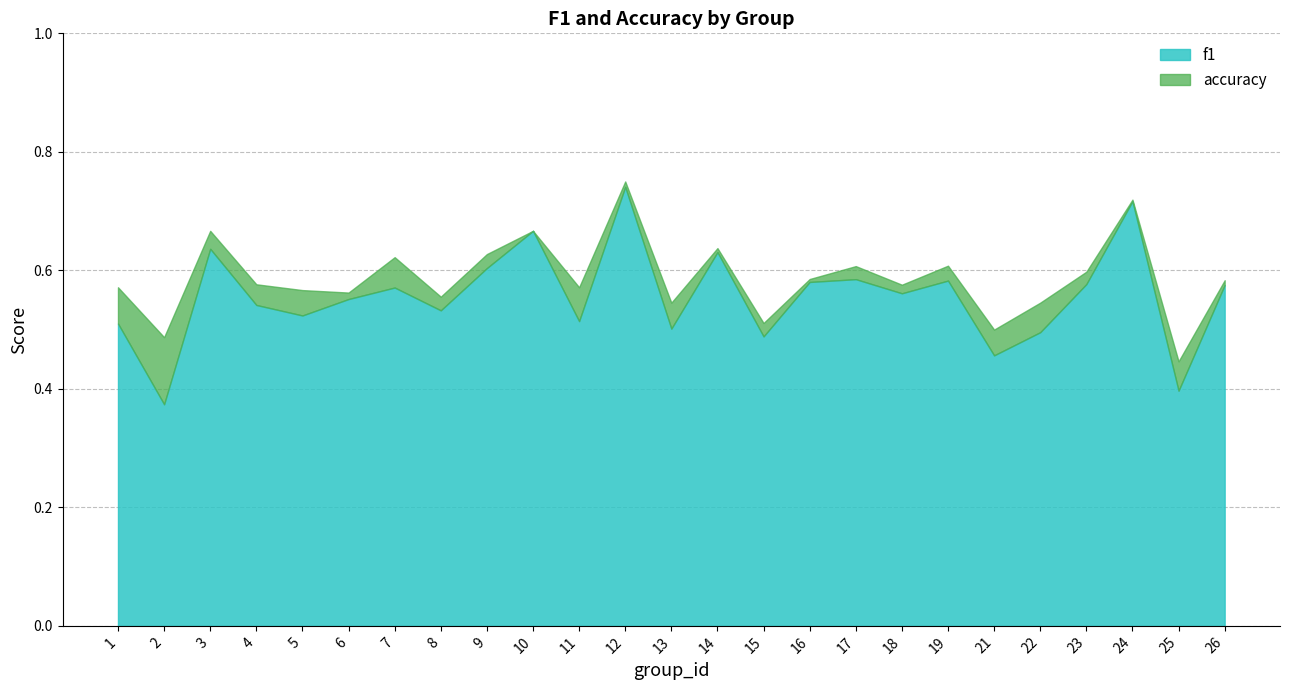

Reading right to left, what are all the values shown in this chart?

f1: 0.6	0.4	0.7	0.6	0.5	0.5	0.6	0.6	0.6	0.6	0.5	0.6	0.5	0.7	0.5	0.7	0.6	0.5	0.6	0.6	0.5	0.5	0.6	0.4	0.5
accuracy: 0.6	0.4	0.7	0.6	0.5	0.5	0.6	0.6	0.6	0.6	0.5	0.6	0.5	0.8	0.6	0.7	0.6	0.6	0.6	0.6	0.6	0.6	0.7	0.5	0.6